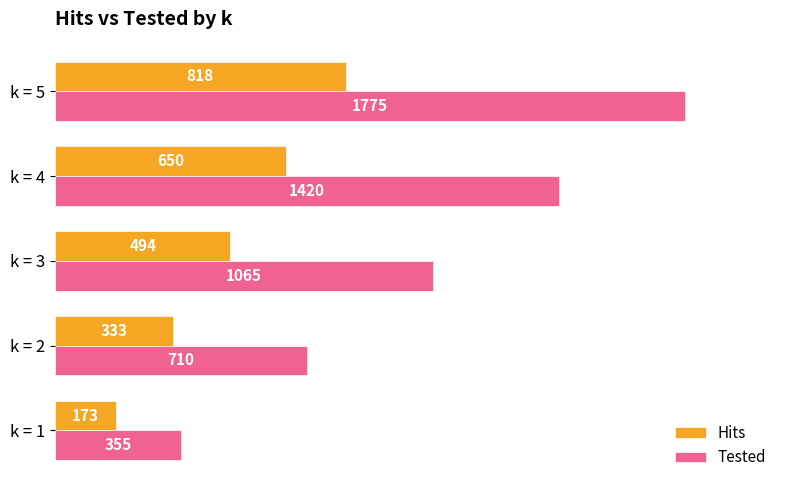

What value does the Tested series have at k = 1?

355